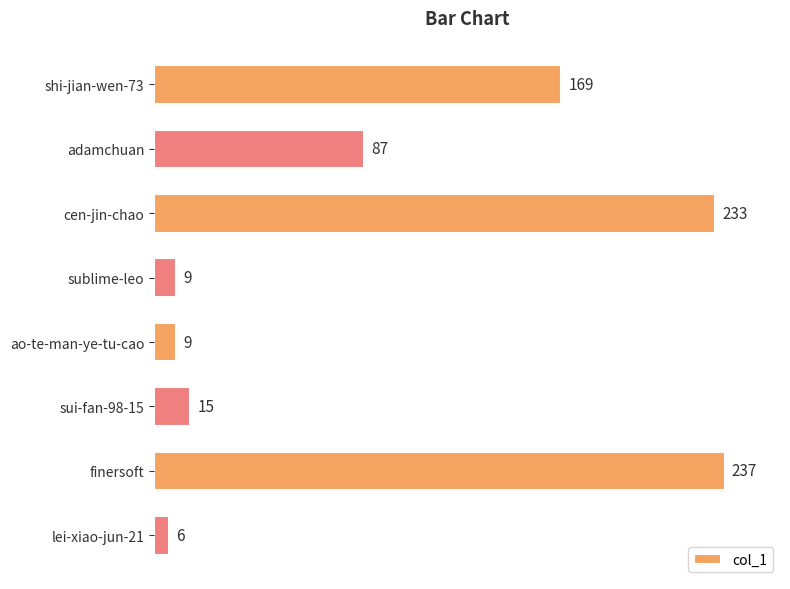

The value at finersoft is 390. True or false?

False